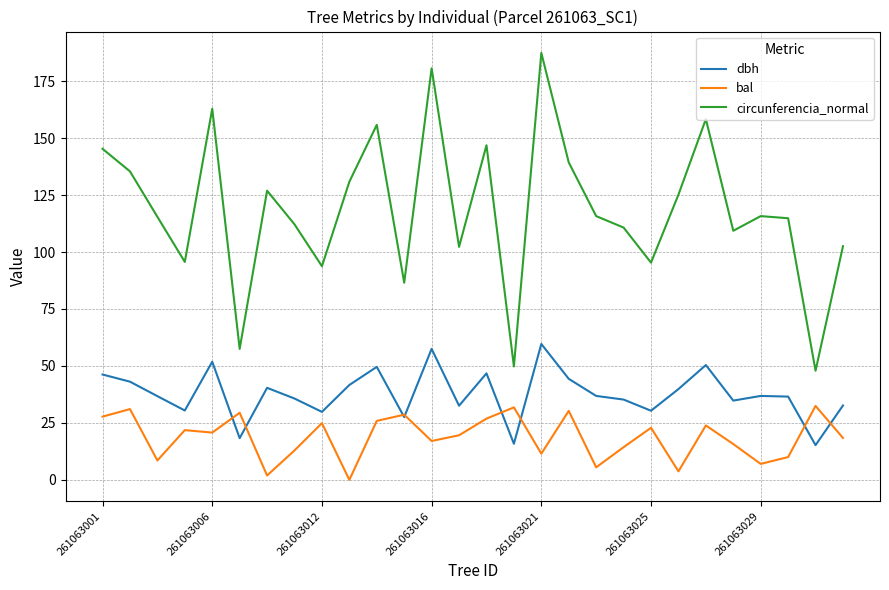

Which series has the widest spread of values?

circunferencia_normal